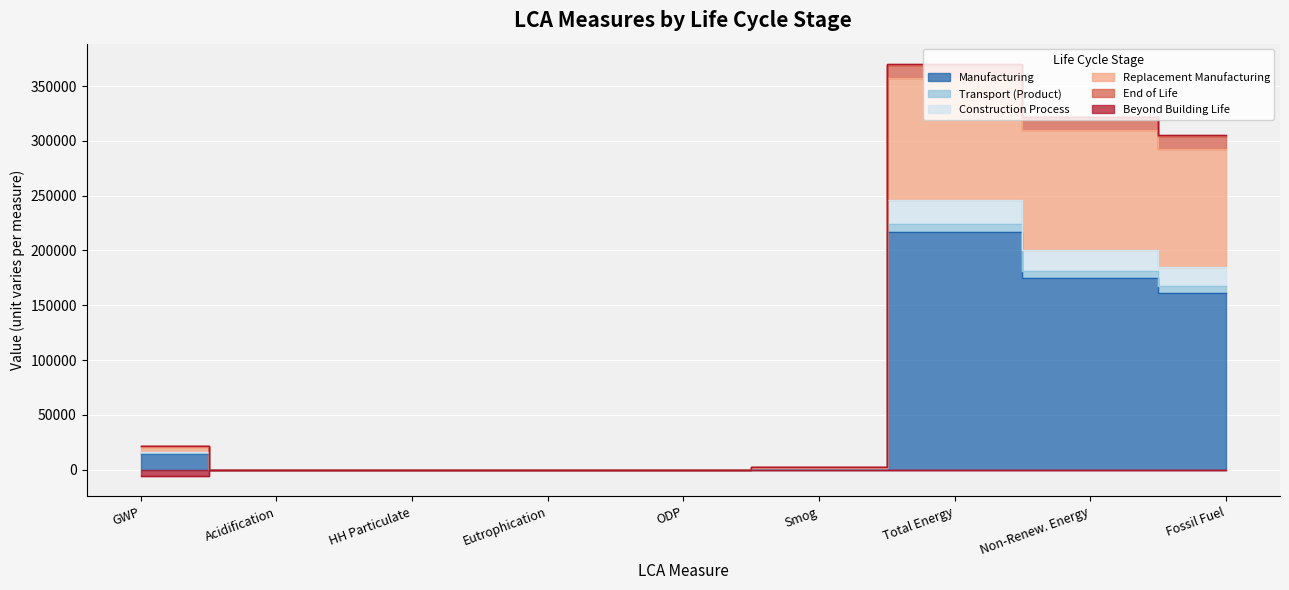

True or false: Construction Process and Beyond Building Life cross at least once.

False